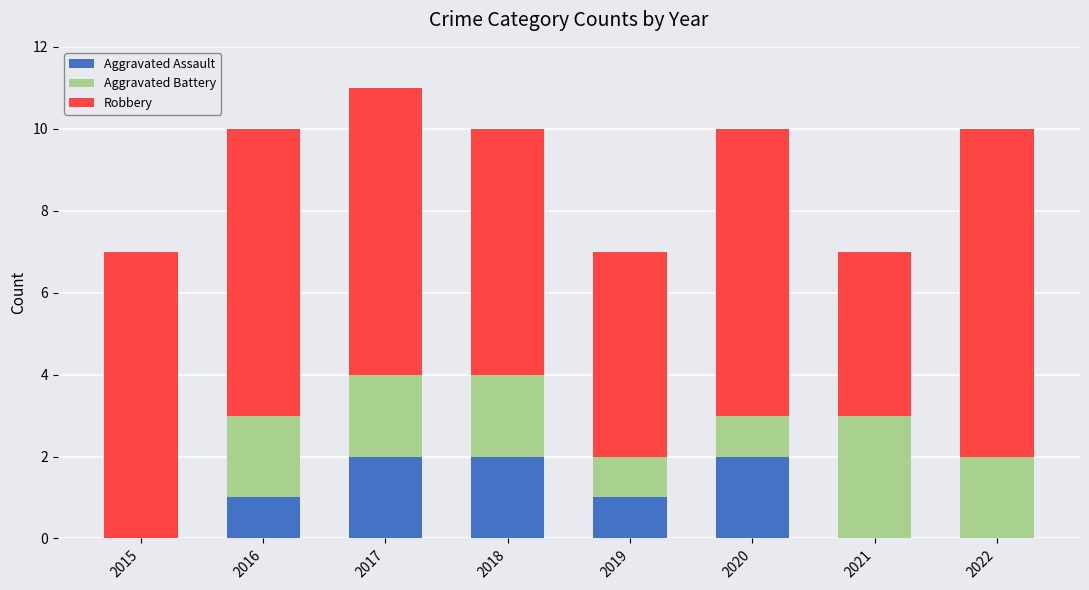

What is the total value across all series at 2015?

7